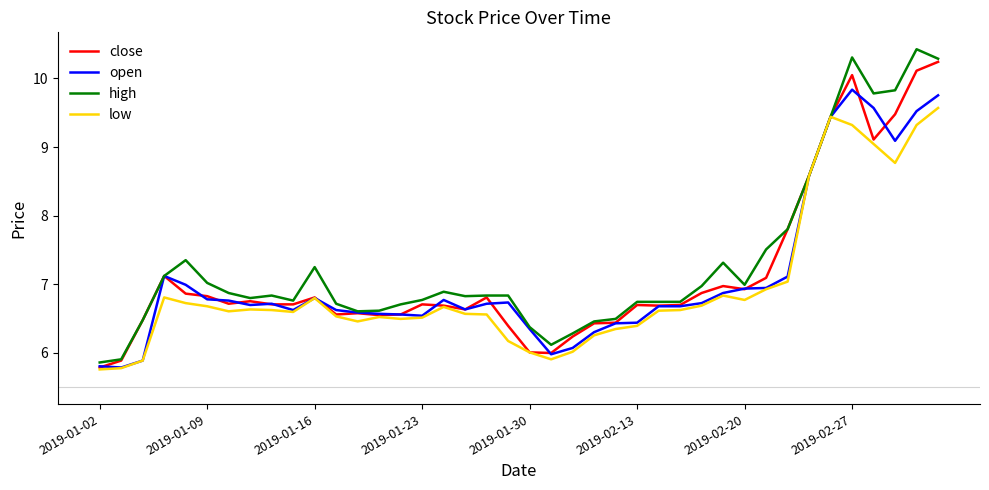

Rank the series by their average value, from lowest to highest.

low, open, close, high